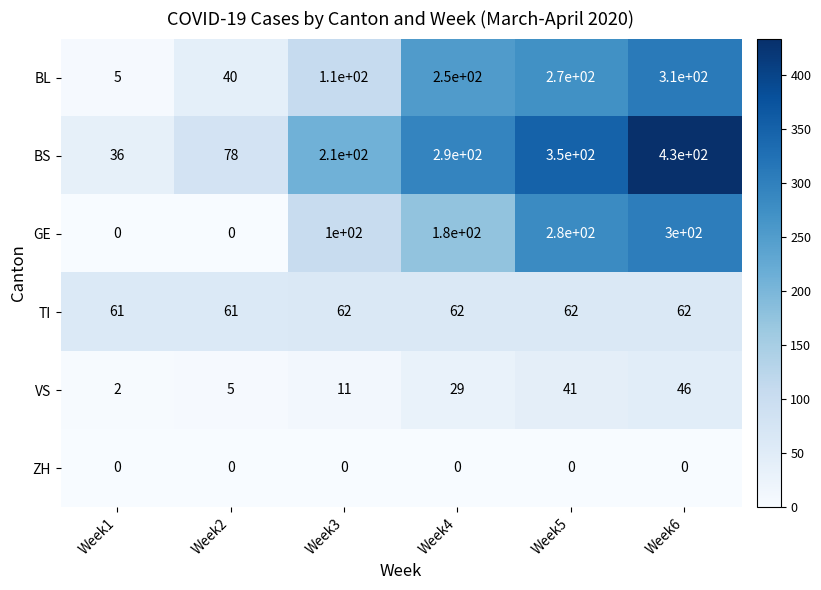

Rank the categories by BL value from lowest to highest.

Week1, Week2, Week3, Week4, Week5, Week6